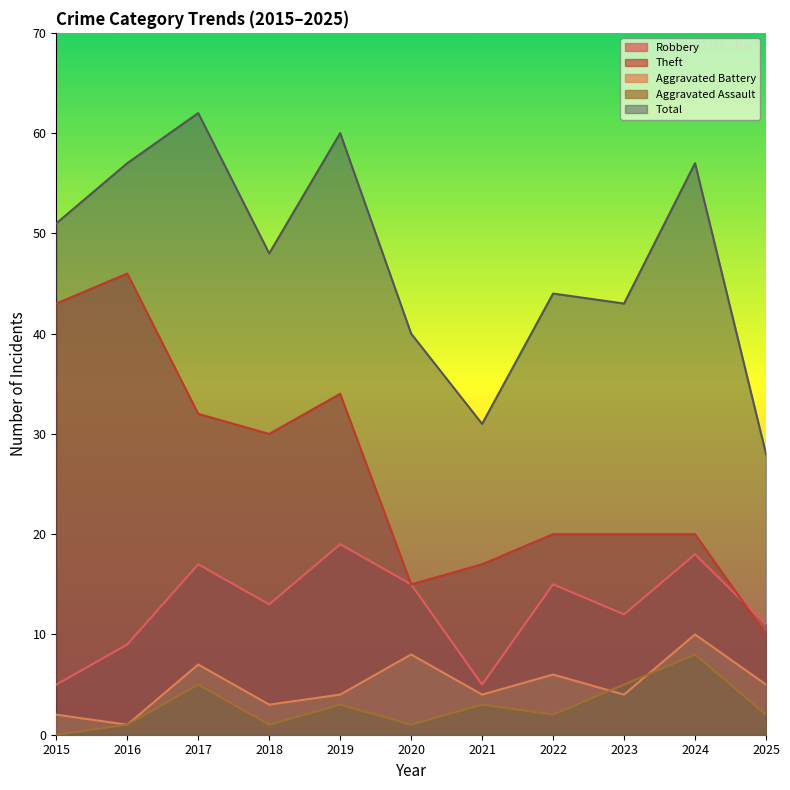

Which series has the largest total across all categories?

Total